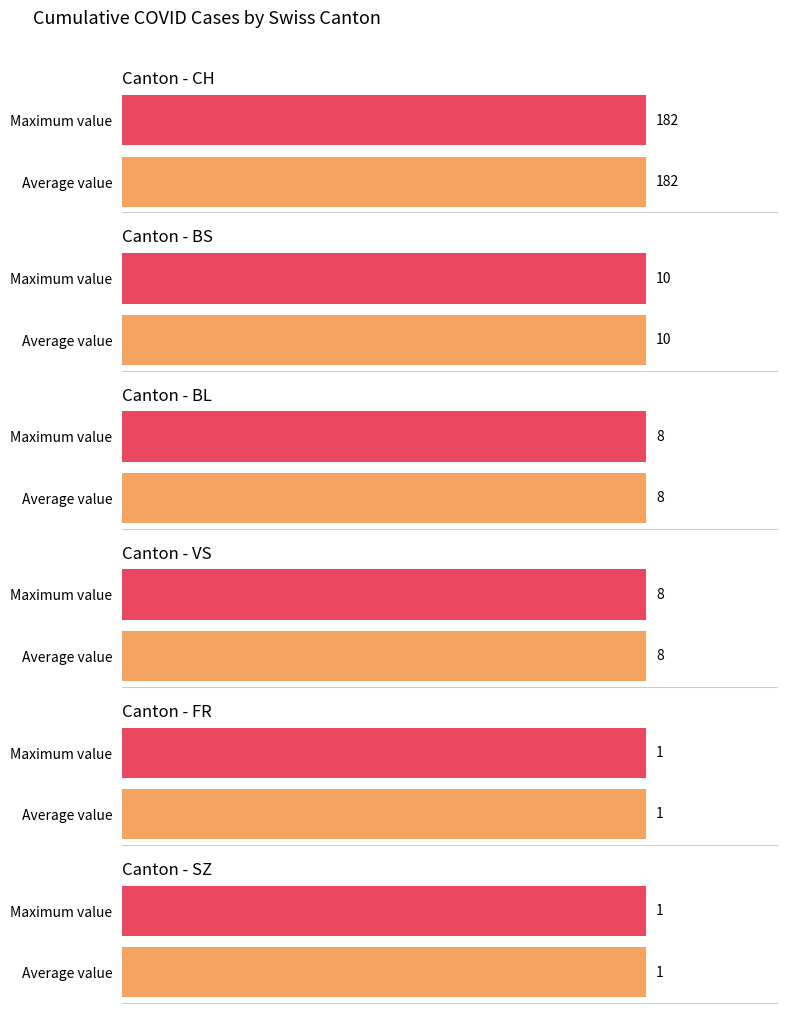

Does the chart contain stacked bars?

No